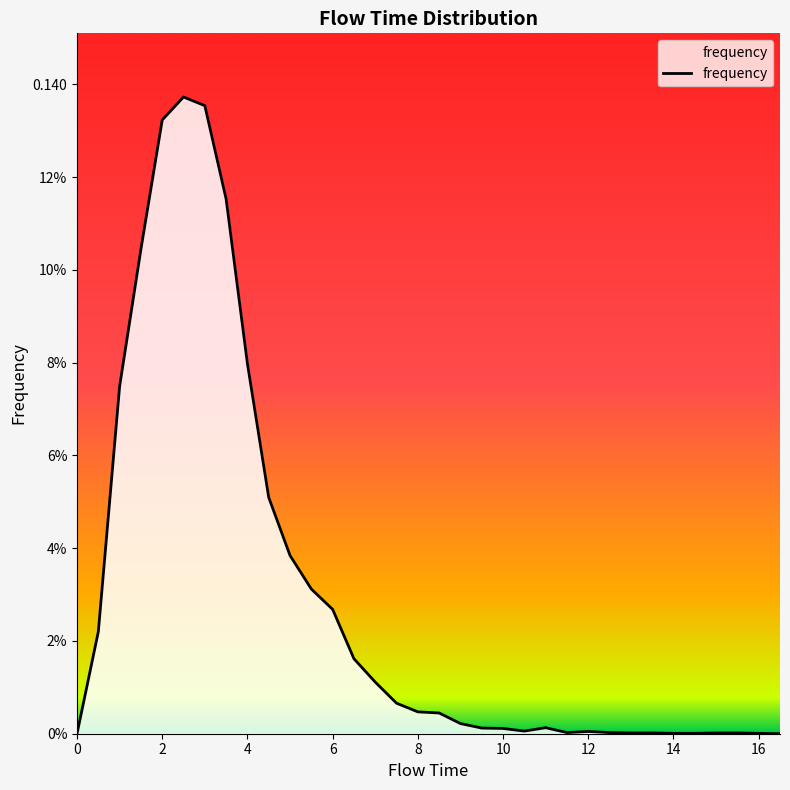

At which category does the data reach its first local peak?

2.5